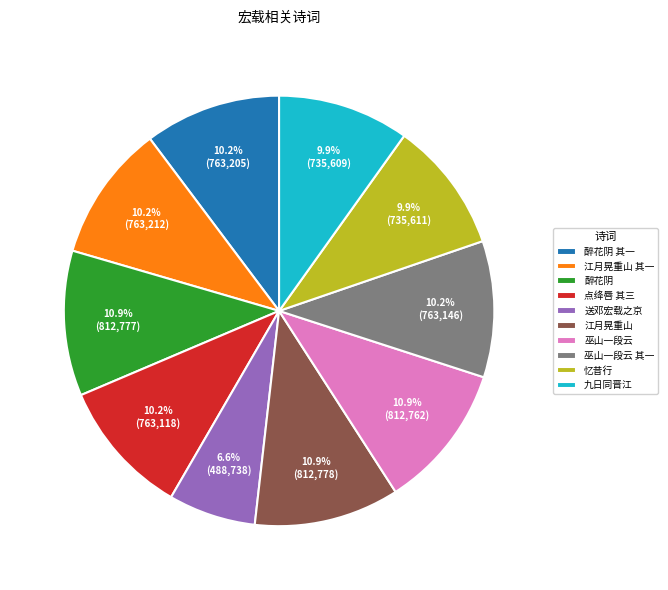

How many slices are in this pie chart?

10